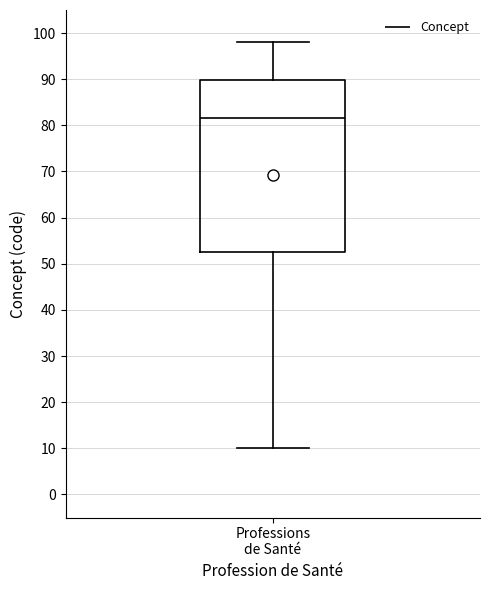

Read this box plot against the y-axis: the position of the median line, the range covered by the box, and the ends of both whiskers. The values are not printed on the chart, so give them approximately, as read against the axis.

median 82, box 53 to 90, whiskers 10 to 98